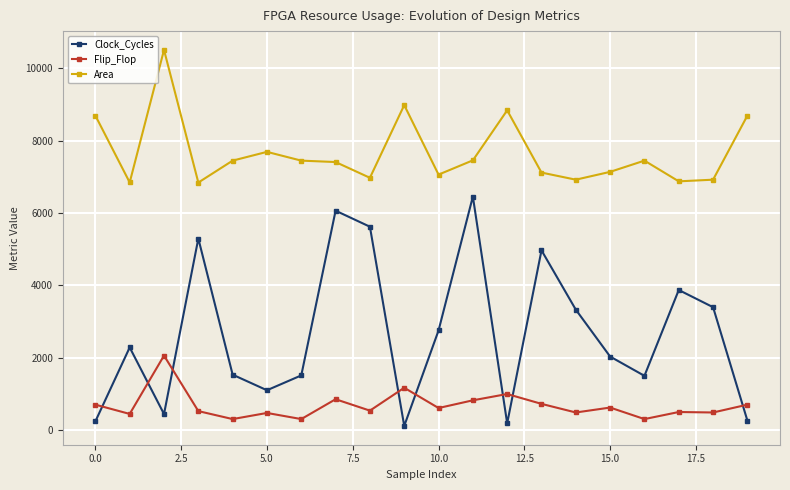

At how many categories does at least one series exceed 4160?

20